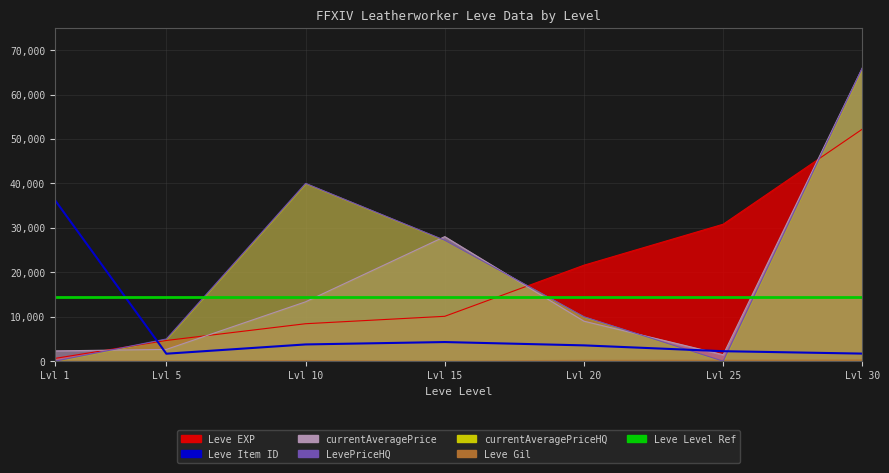

Which label corresponds to the largest value in the chart?

30